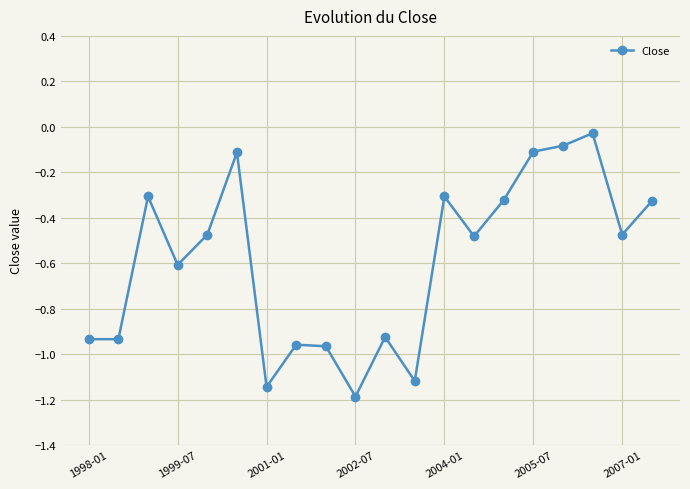

What is the difference between the second highest and minimum values?

1.1